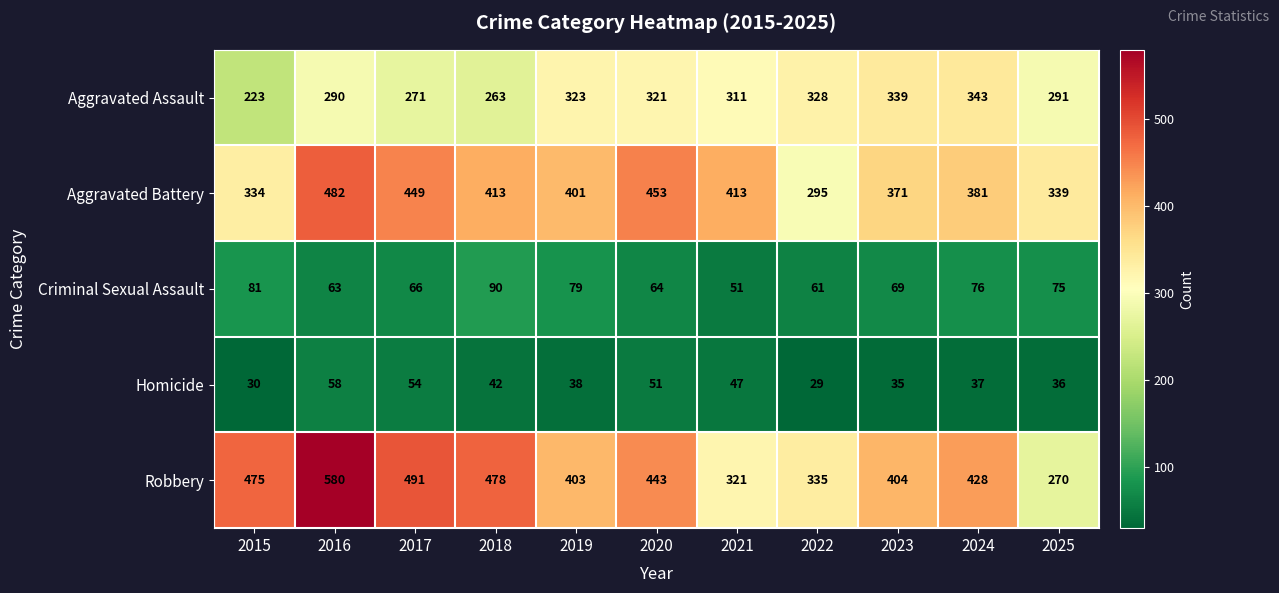

Rank the series by their maximum value, from highest to lowest.

Robbery, Aggravated Battery, Aggravated Assault, Criminal Sexual Assault, Homicide